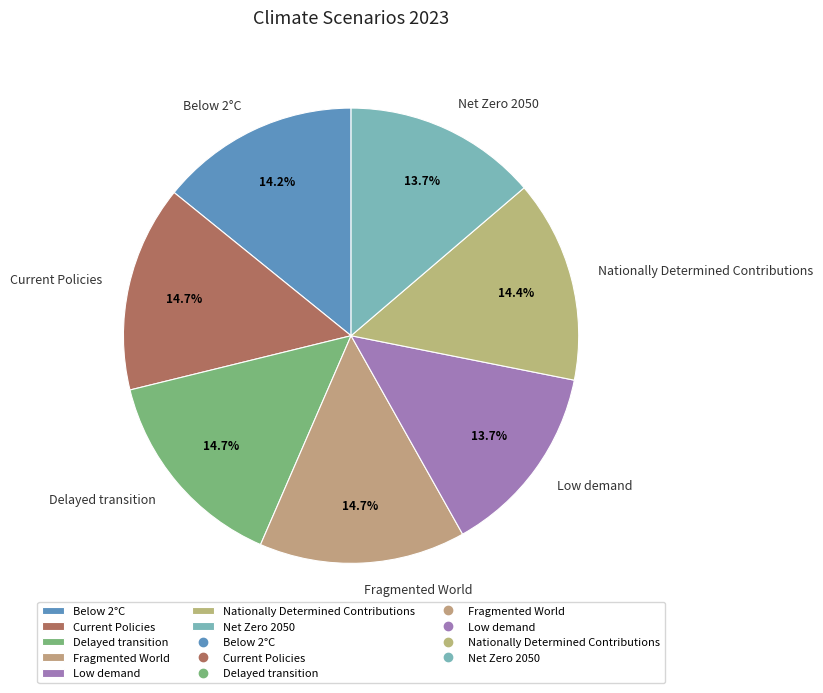

To the nearest percent, what percentage of the pie is Net Zero 2050?

14%